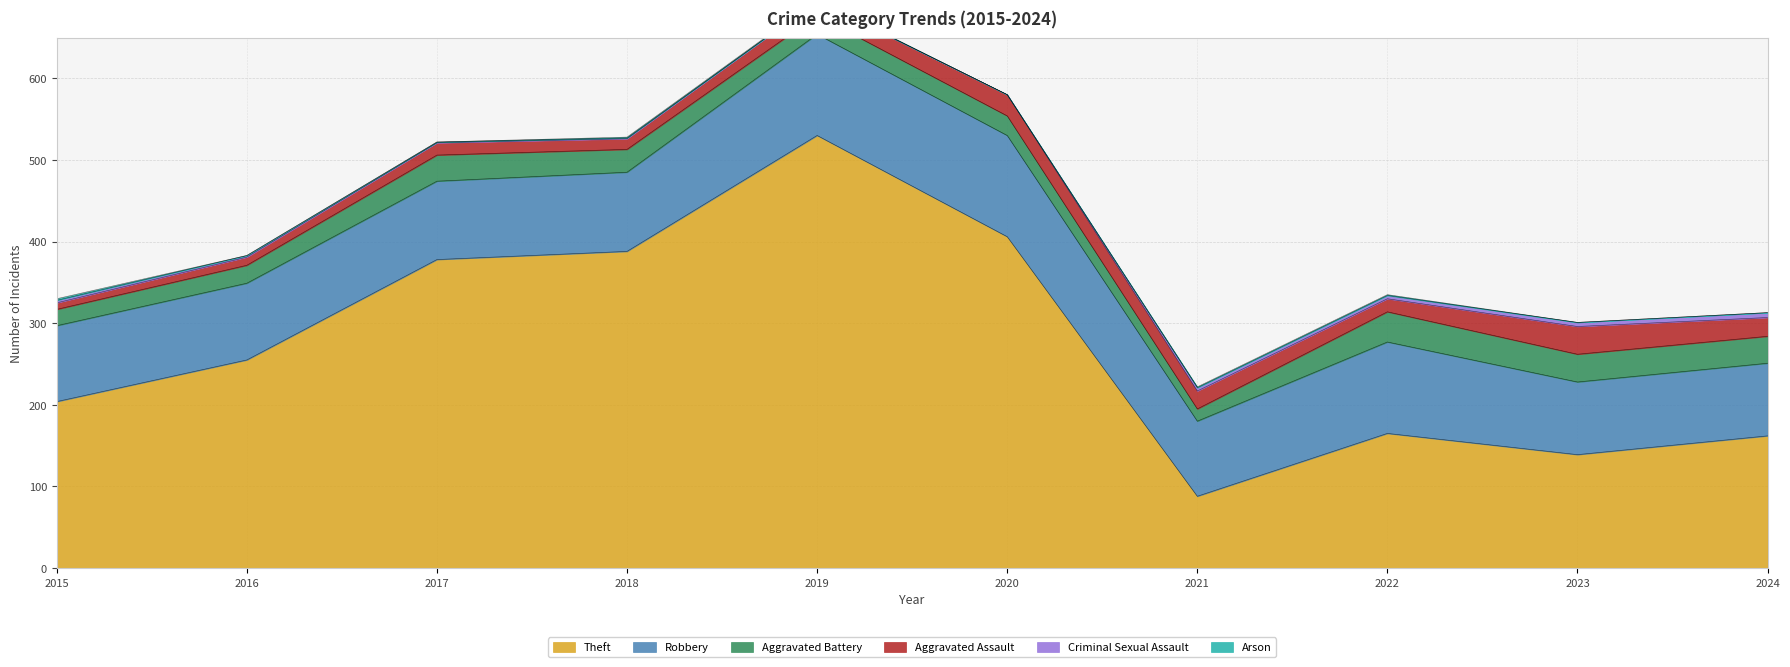

The value of Aggravated Battery at 2015 is 20. True or false?

True